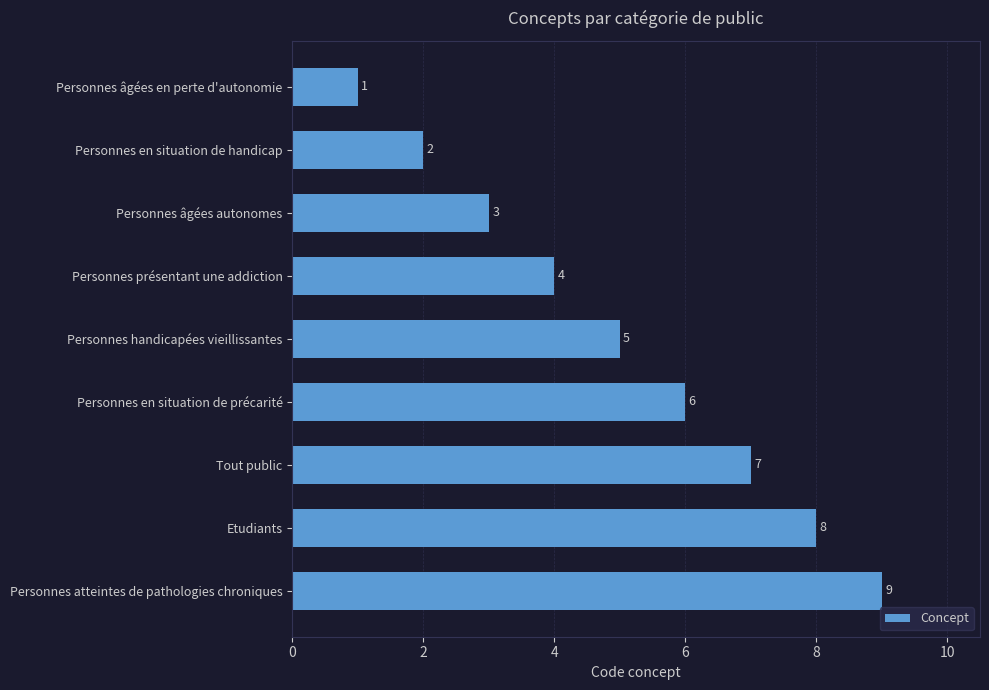

What is the value of the 8th bar from the top?

8